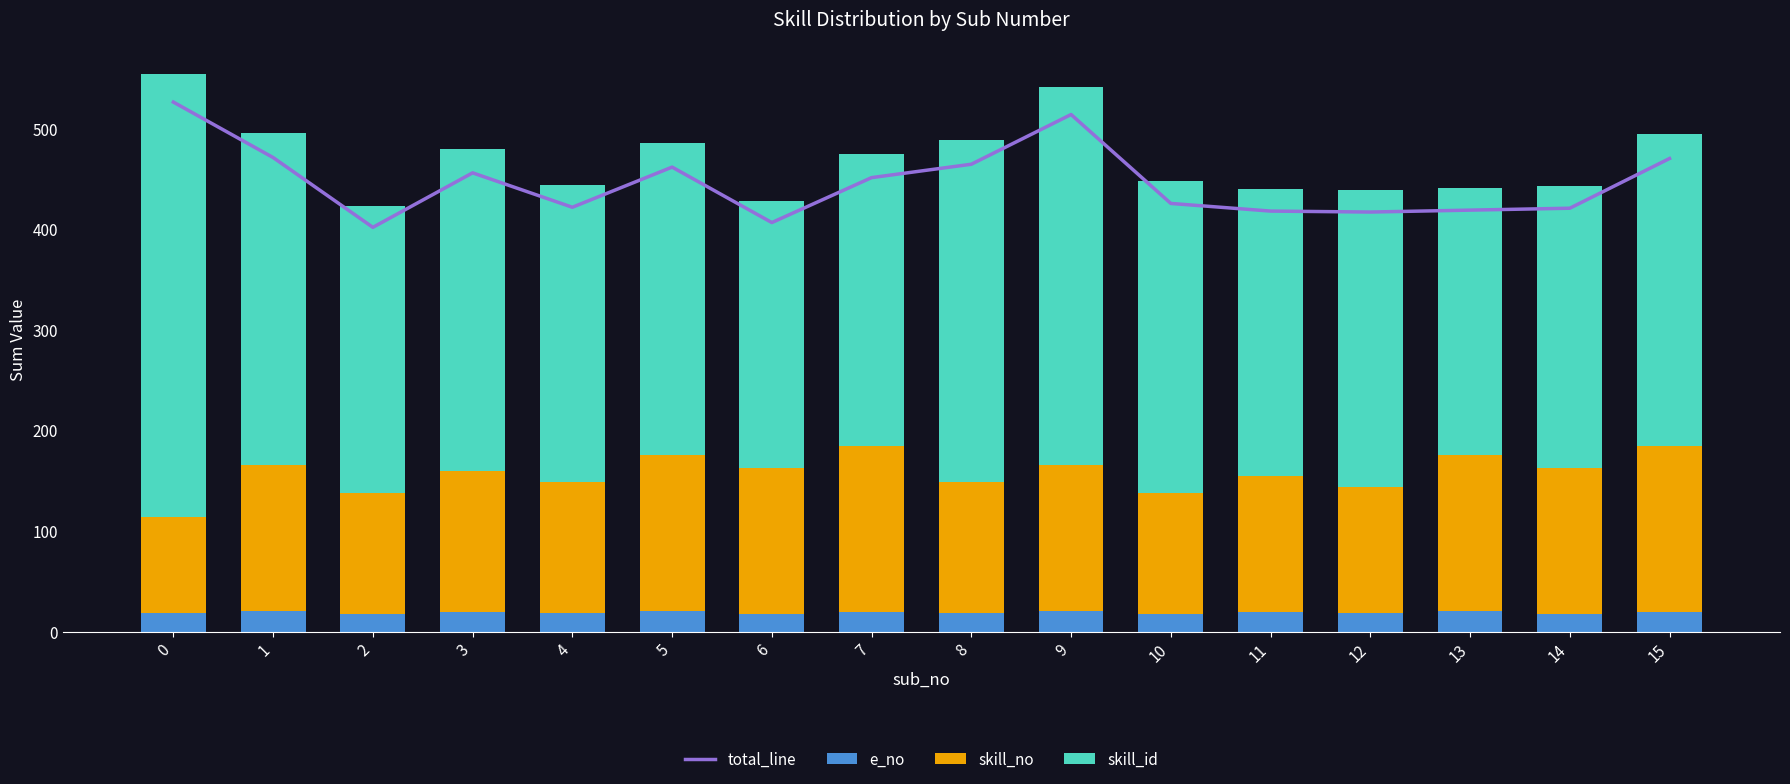

Is the value of skill_id at 0 greater than the value of total_line at 12?

Yes